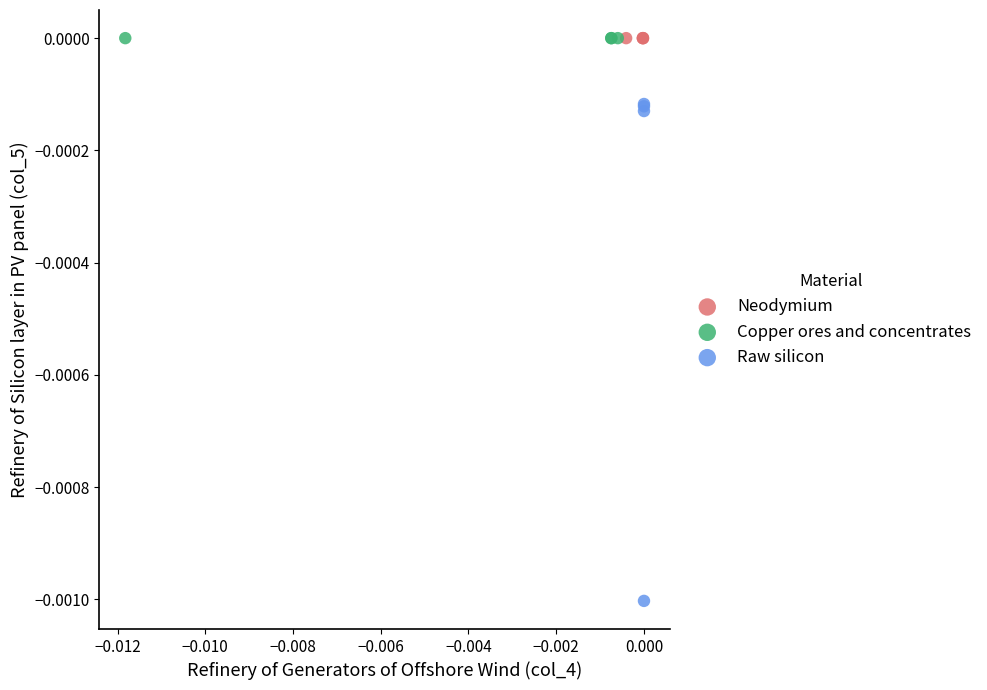

Which series reaches the minimum Y coordinate?

Raw silicon